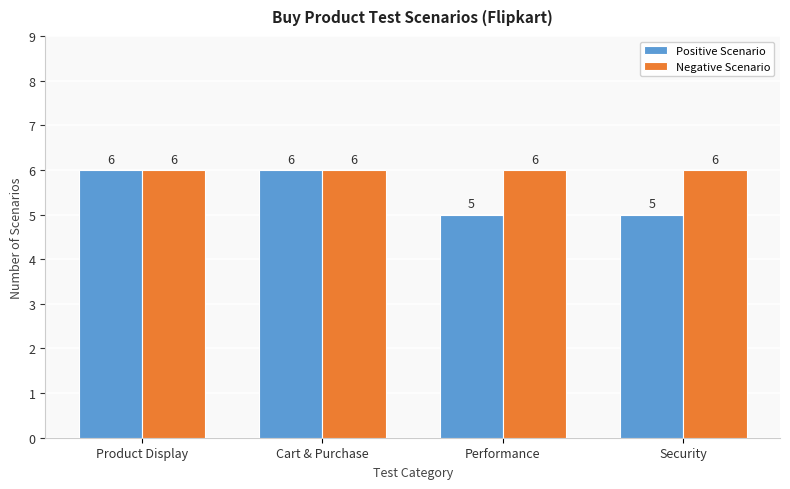

Are the bars horizontal?

No